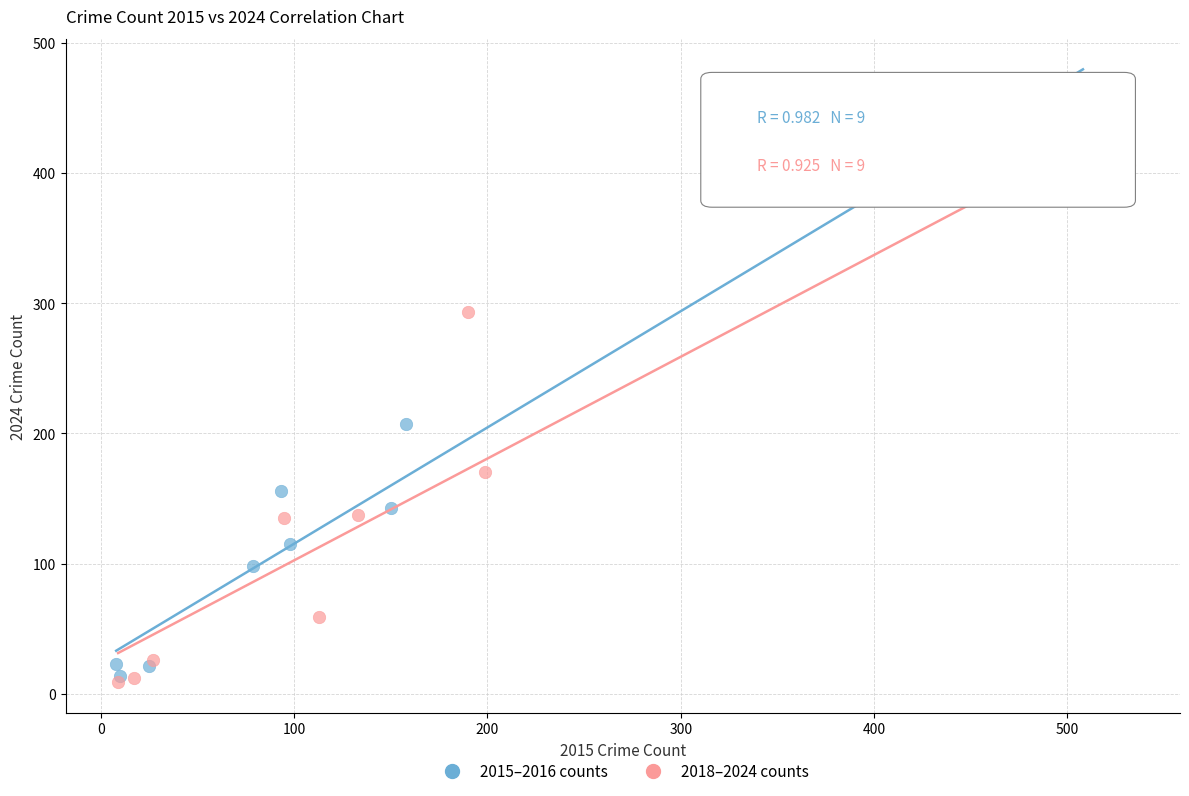

Which series has the widest spread of Y values?

2015–2016 counts